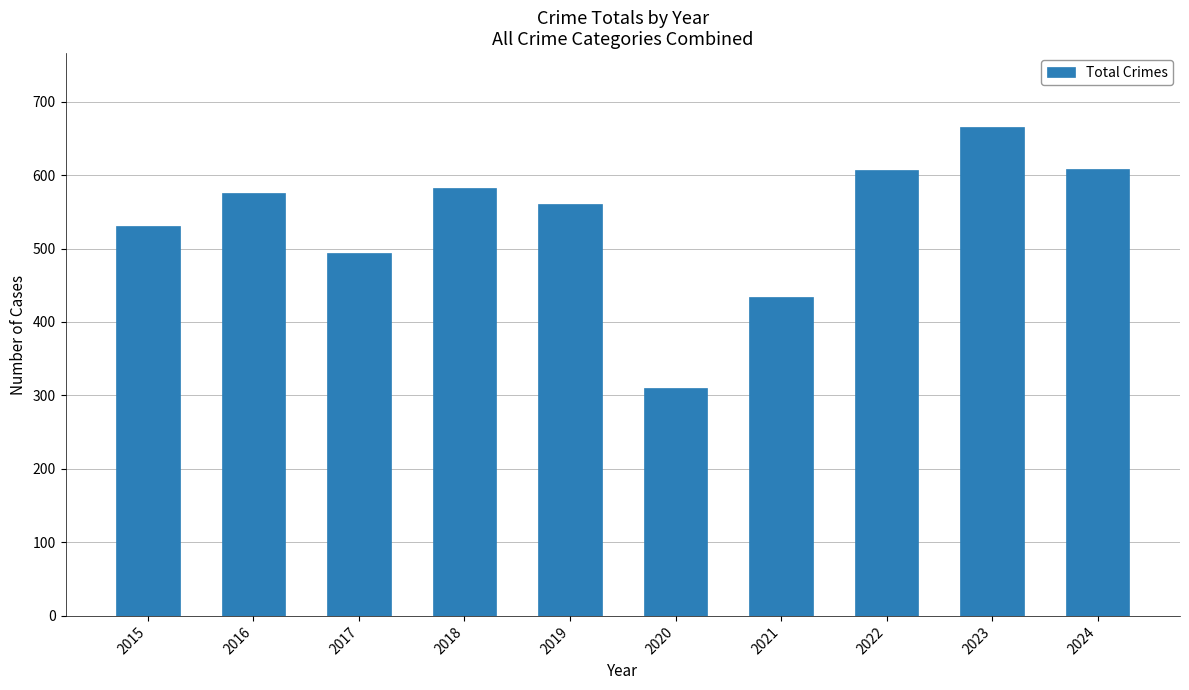

Is it true that the value at 2022 is 607?

True